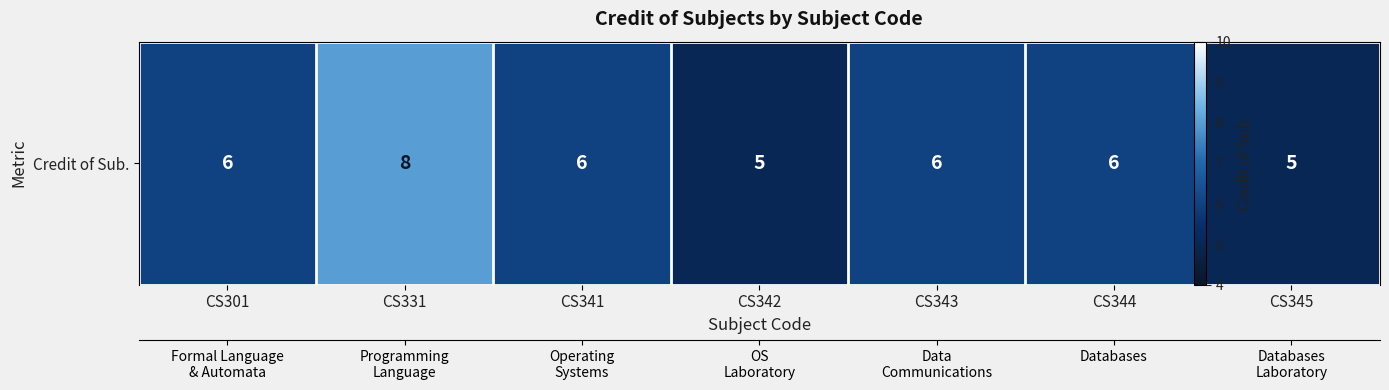

What is the change in value from CS301 to CS342?

-1